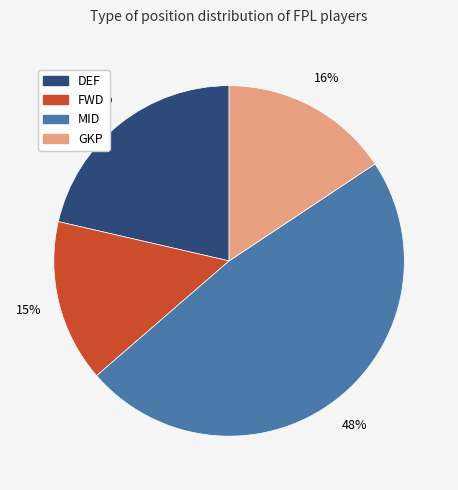

To the nearest percent, what portion does MID represent?

48%